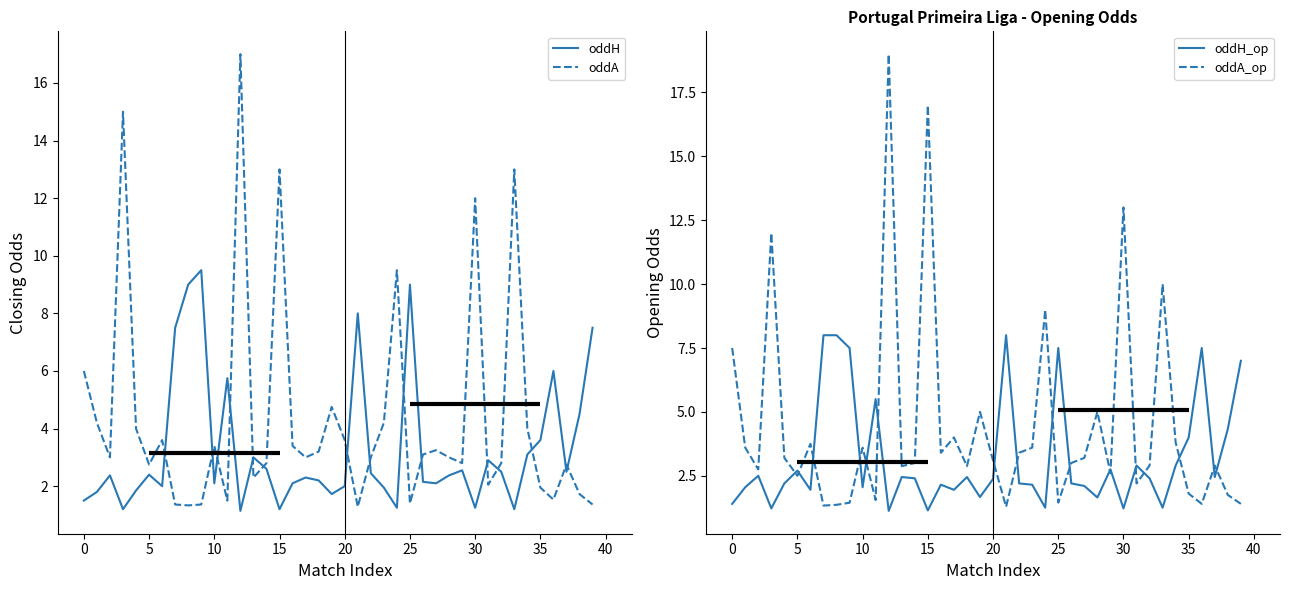

What is the maximum value for oddH_op?

8.0